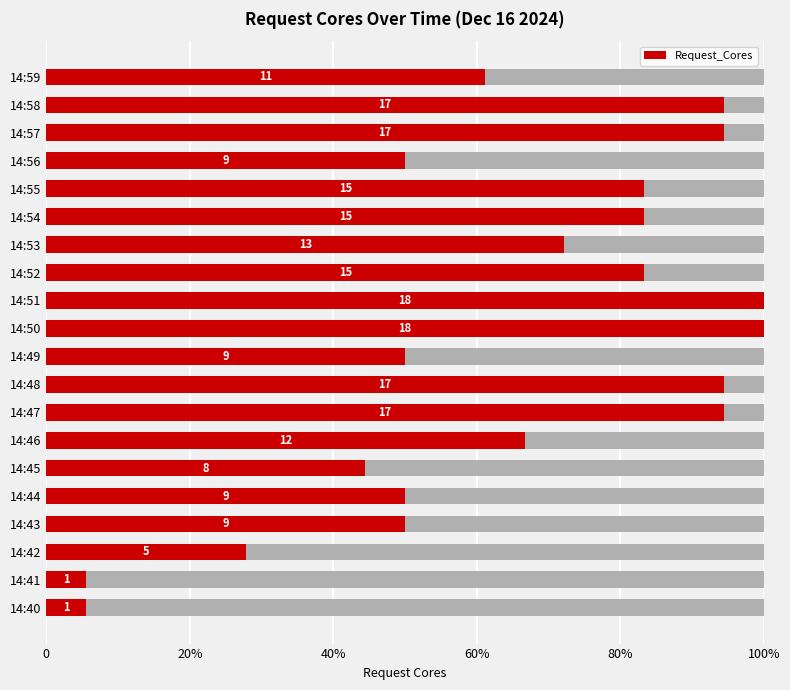

Read the value at 6.

66.7